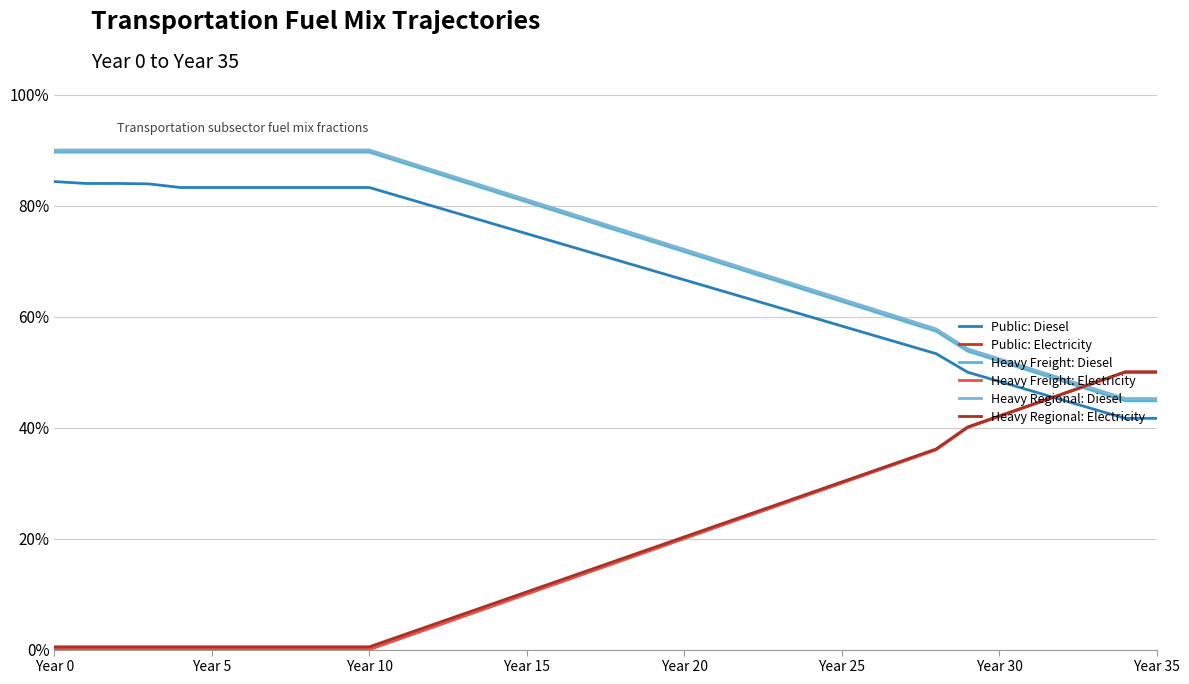

True or false: Public: Diesel and Heavy Regional: Diesel cross at least once.

False